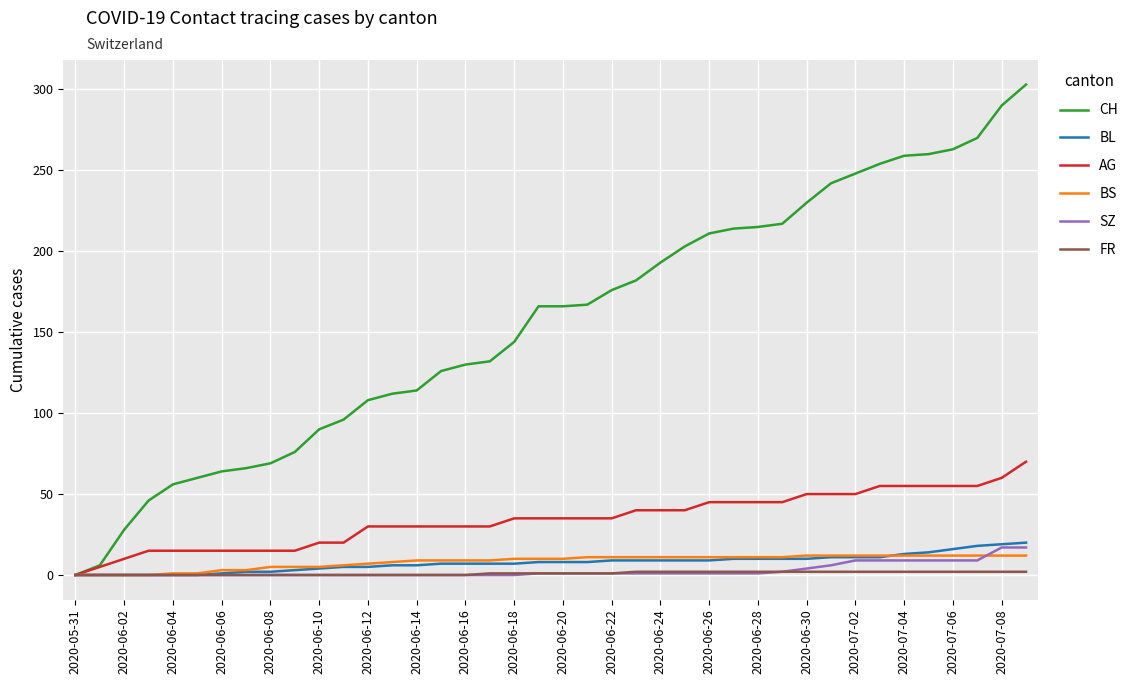

Which series has the largest total across all categories?

CH